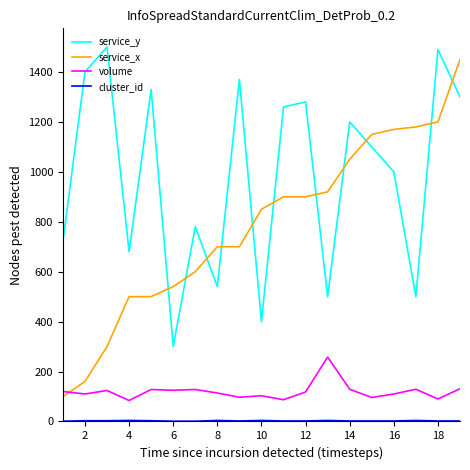

True or false: service_y and service_x intersect in this chart.

True